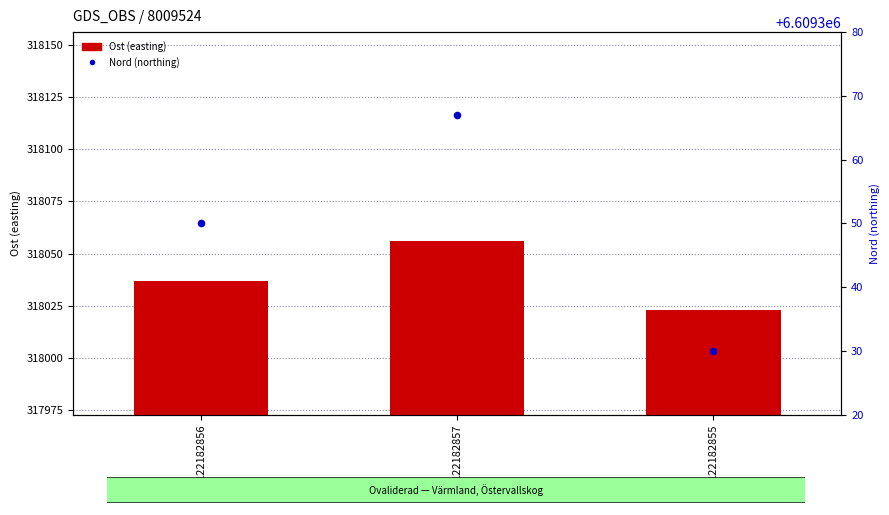

What is the total value across all series at 122182855?

6927353